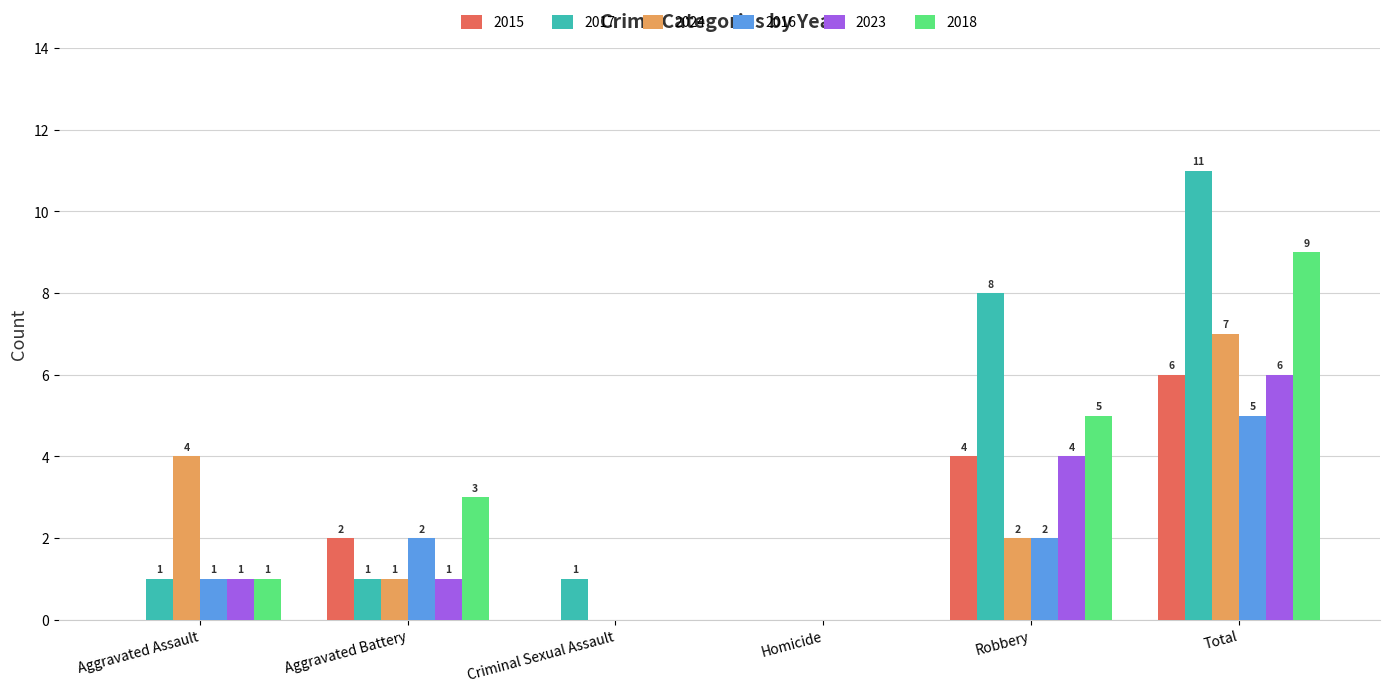

Count the number of data series in this chart.

6